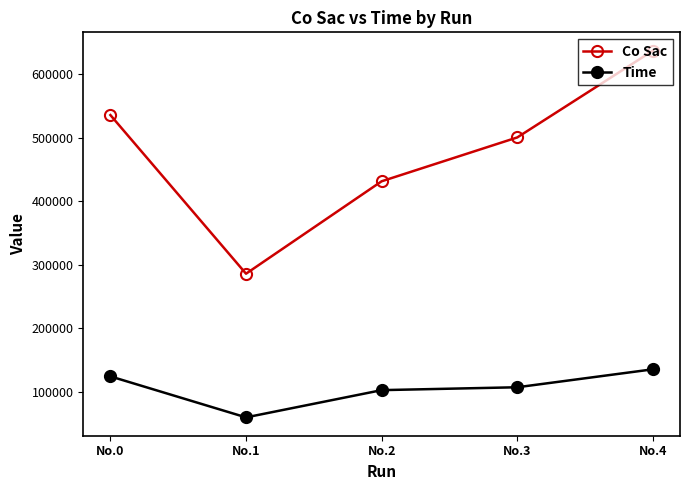

How many lines are shown in the chart?

2